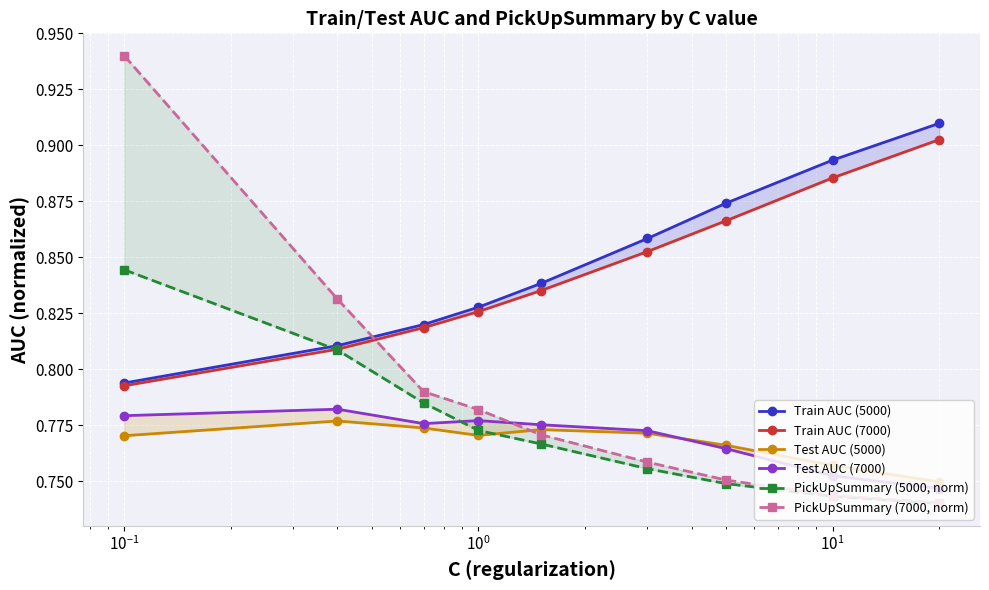

The value of Test AUC (5000) at $\mathdefault{10^{1}}$ is 0.2. True or false?

False